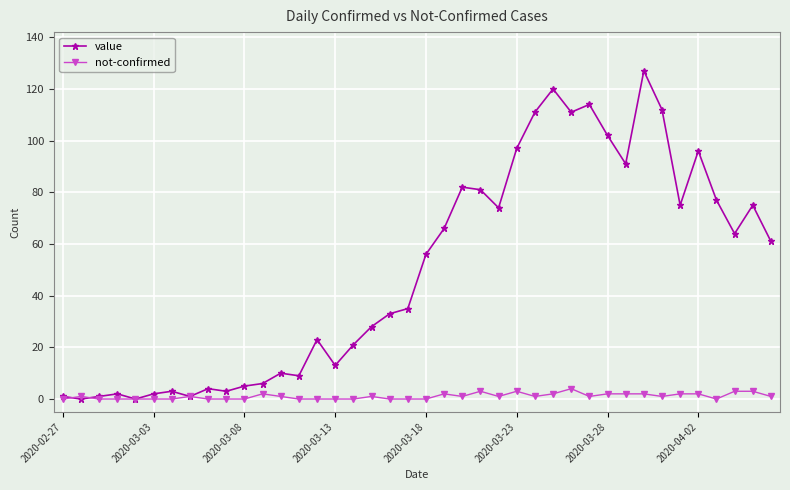

At how many categories does at least one series exceed 31?

22